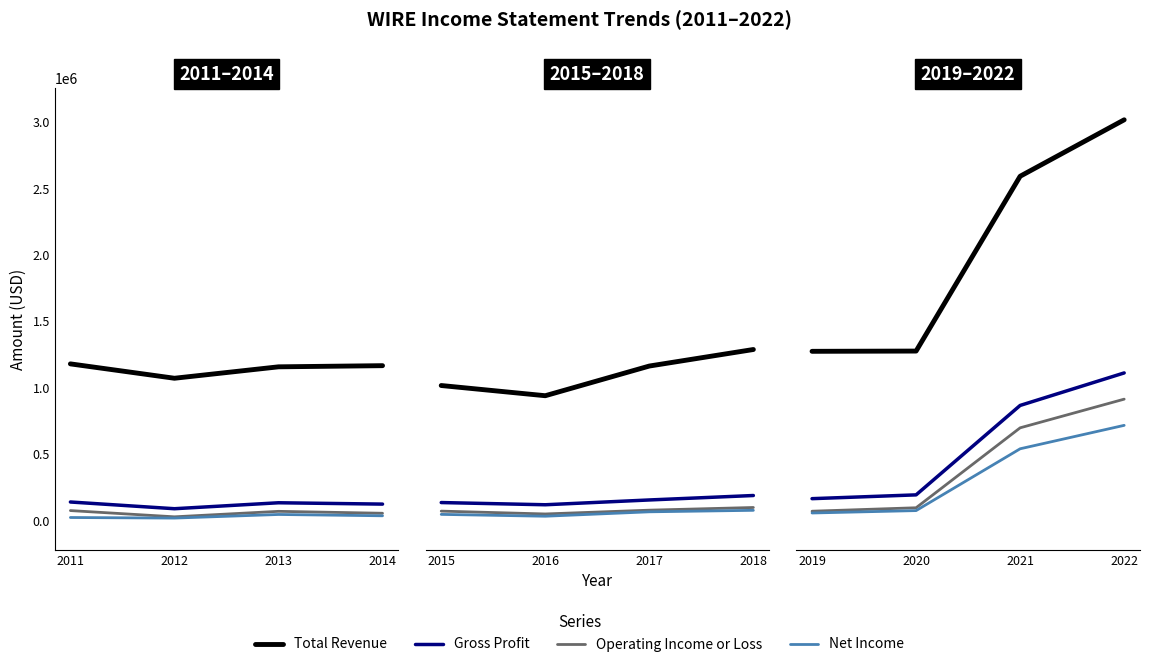

True or false: Total Revenue and Gross Profit intersect in this chart.

False